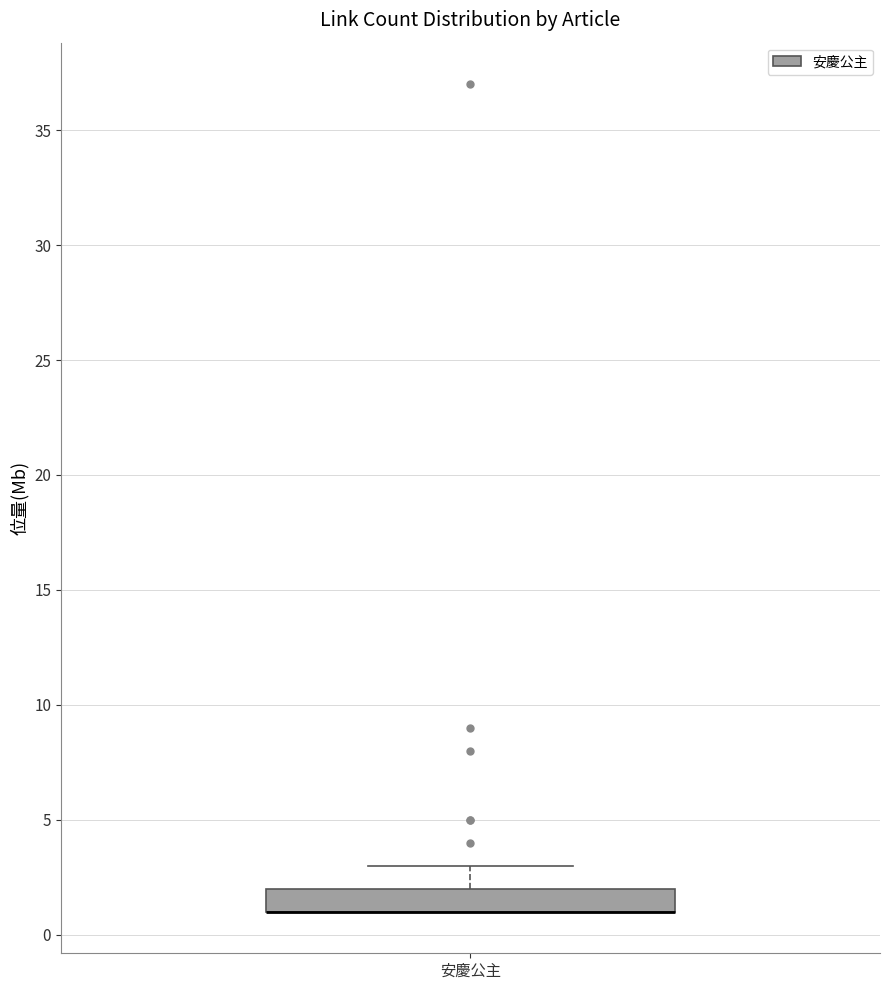

Where is the lower edge of the box for 安慶公主 on the y-axis? The values are not printed on the chart, so give them approximately, as read against the axis.

1